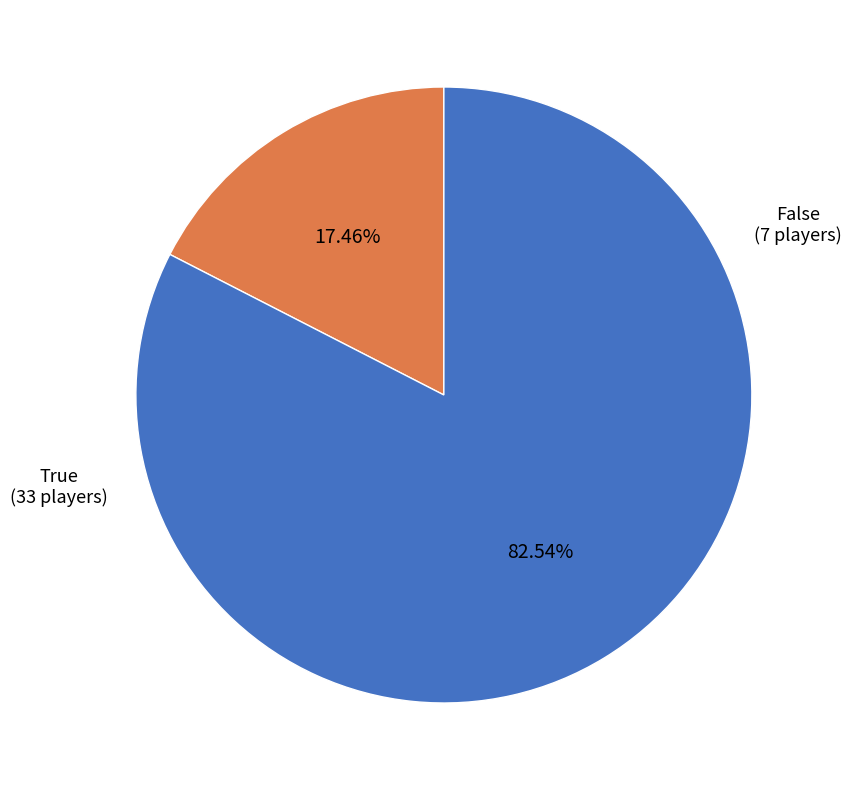

Does any single category account for the majority?

Yes